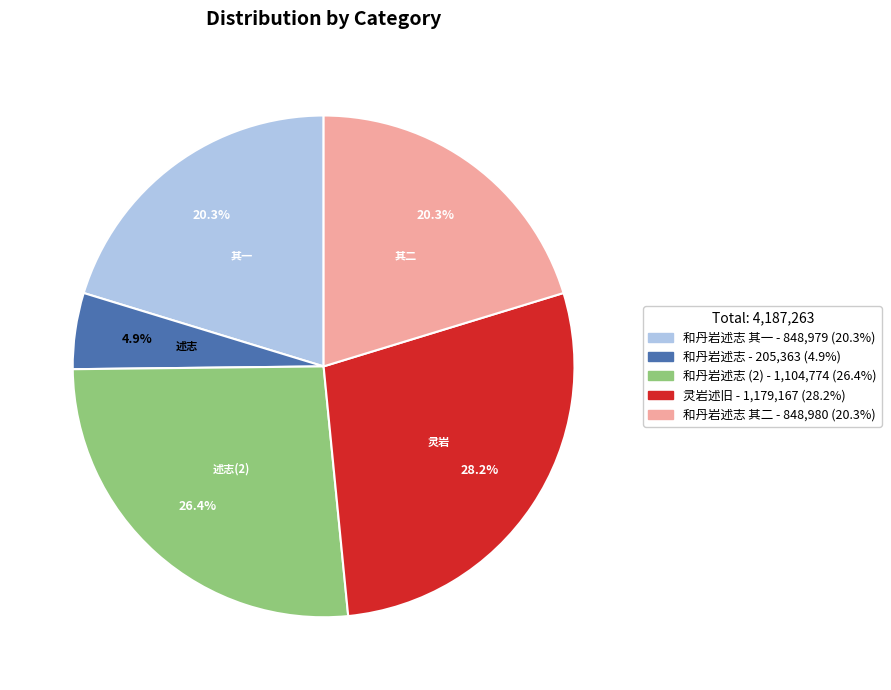

Count the number of slices in the pie.

5